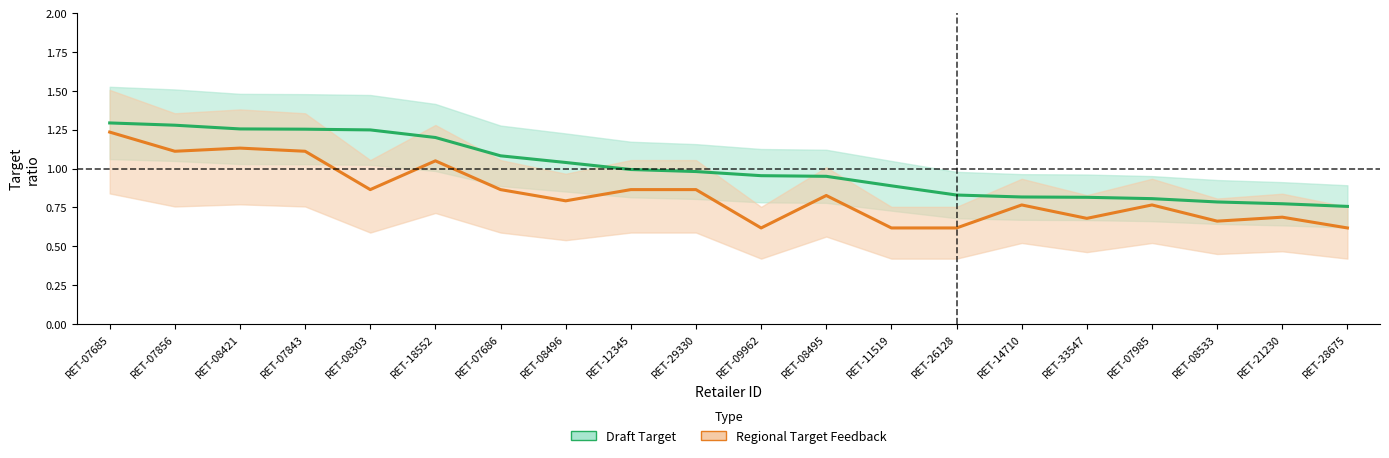

What is the sum of the Regional Target Feedback values at RET-09962 and RET-08495?

1.4